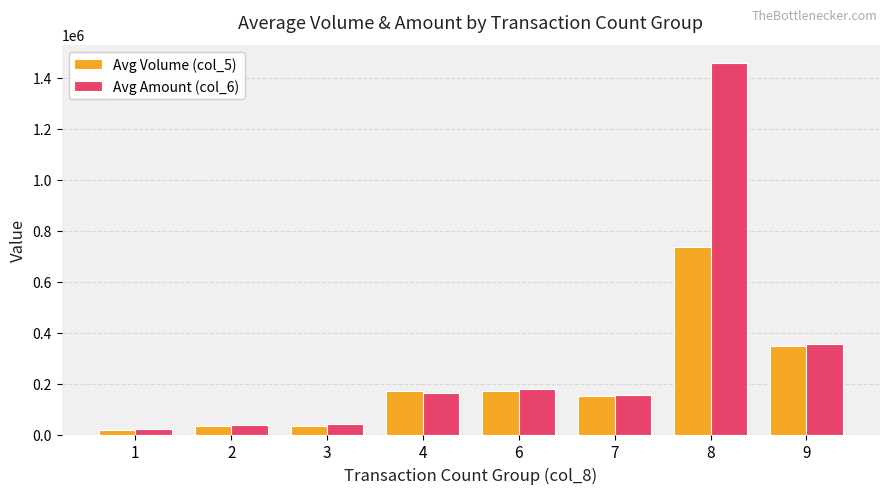

How many bars are there in total?

16